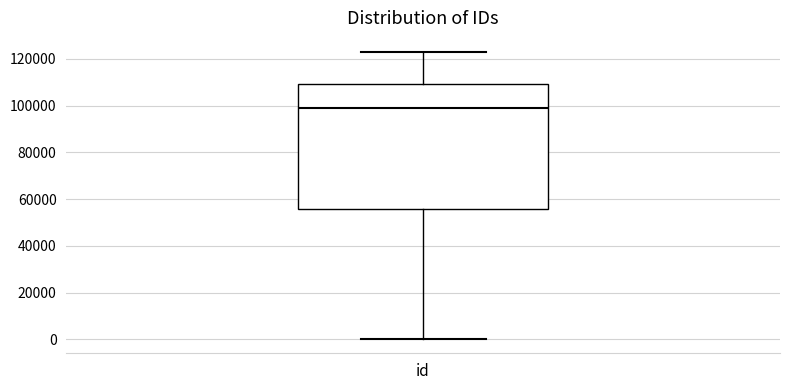

Where does the median line of the box for id sit on the y-axis? The values are not printed on the chart, so give them approximately, as read against the axis.

98000